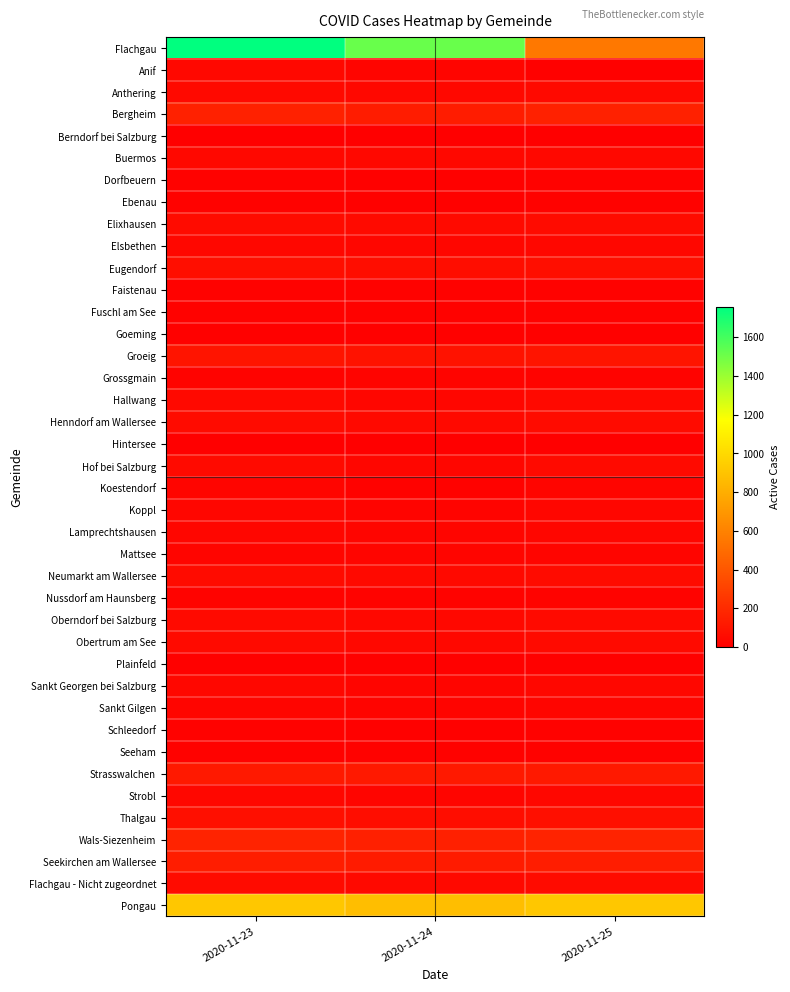

Reading left to right, what are all the values shown in this chart?

Flachgau: 2020-11-23=1757	2020-11-24=1516	2020-11-25=555
Anif: 2020-11-23=38	2020-11-24=30	2020-11-25=8
Anthering: 2020-11-23=46	2020-11-24=41	2020-11-25=46
Bergheim: 2020-11-23=157	2020-11-24=132	2020-11-25=157
Berndorf bei Salzburg: 2020-11-23=5	2020-11-24=5	2020-11-25=5
Buermos: 2020-11-23=40	2020-11-24=38	2020-11-25=40
Dorfbeuern: 2020-11-23=17	2020-11-24=10	2020-11-25=17
Ebenau: 2020-11-23=12	2020-11-24=7	2020-11-25=12
Elixhausen: 2020-11-23=56	2020-11-24=49	2020-11-25=56
Elsbethen: 2020-11-23=37	2020-11-24=32	2020-11-25=37
Eugendorf: 2020-11-23=69	2020-11-24=62	2020-11-25=69
Faistenau: 2020-11-23=15	2020-11-24=14	2020-11-25=15
Fuschl am See: 2020-11-23=13	2020-11-24=11	2020-11-25=13
Goeming: 2020-11-23=8	2020-11-24=9	2020-11-25=8
Groeig: 2020-11-23=94	2020-11-24=86	2020-11-25=94
Grossgmain: 2020-11-23=19	2020-11-24=21	2020-11-25=19
Hallwang: 2020-11-23=46	2020-11-24=32	2020-11-25=46
Henndorf am Wallersee: 2020-11-23=58	2020-11-24=47	2020-11-25=58
Hintersee: 2020-11-23=1	2020-11-24=2	2020-11-25=1
Hof bei Salzburg: 2020-11-23=49	2020-11-24=33	2020-11-25=49
Koestendorf: 2020-11-23=27	2020-11-24=16	2020-11-25=27
Koppl: 2020-11-23=32	2020-11-24=24	2020-11-25=32
Lamprechtshausen: 2020-11-23=32	2020-11-24=28	2020-11-25=32
Mattsee: 2020-11-23=29	2020-11-24=25	2020-11-25=29
Neumarkt am Wallersee: 2020-11-23=57	2020-11-24=46	2020-11-25=57
Nussdorf am Haunsberg: 2020-11-23=20	2020-11-24=20	2020-11-25=20
Oberndorf bei Salzburg: 2020-11-23=49	2020-11-24=43	2020-11-25=49
Obertrum am See: 2020-11-23=49	2020-11-24=40	2020-11-25=49
Plainfeld: 2020-11-23=10	2020-11-24=9	2020-11-25=10
Sankt Georgen bei Salzburg: 2020-11-23=35	2020-11-24=28	2020-11-25=35
Sankt Gilgen: 2020-11-23=28	2020-11-24=22	2020-11-25=28
Schleedorf: 2020-11-23=11	2020-11-24=8	2020-11-25=11
Seeham: 2020-11-23=16	2020-11-24=13	2020-11-25=16
Strasswalchen: 2020-11-23=119	2020-11-24=117	2020-11-25=119
Strobl: 2020-11-23=37	2020-11-24=28	2020-11-25=37
Thalgau: 2020-11-23=73	2020-11-24=63	2020-11-25=73
Wals-Siezenheim: 2020-11-23=165	2020-11-24=150	2020-11-25=165
Seekirchen am Wallersee: 2020-11-23=134	2020-11-24=128	2020-11-25=134
Flachgau - Nicht zugeordnet: 2020-11-23=54	2020-11-24=47	2020-11-25=54
Pongau: 2020-11-23=914	2020-11-24=874	2020-11-25=914